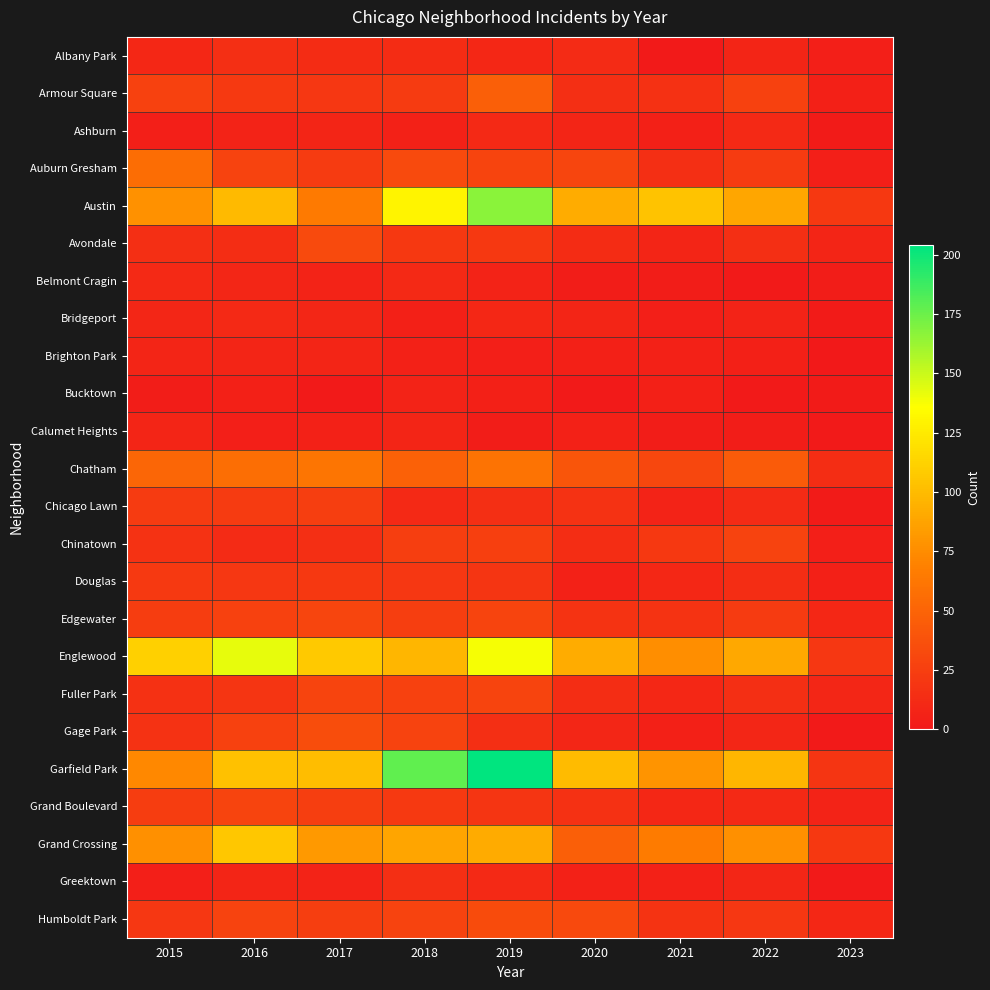

Which has a higher value, 2016 or 2018?

2016